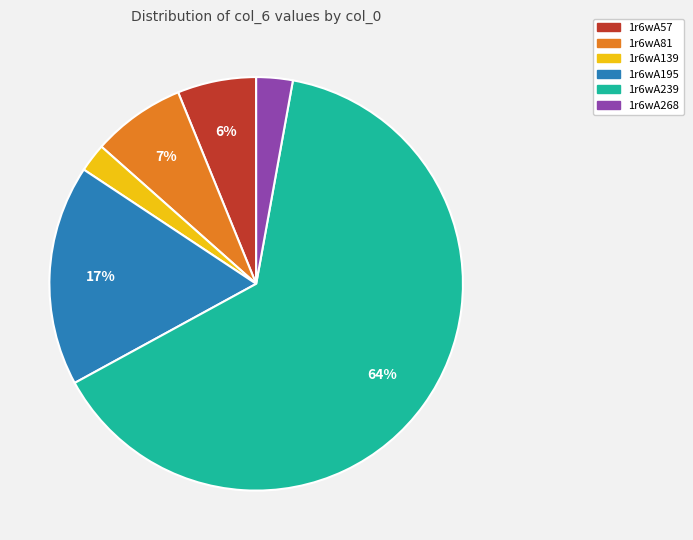

Does any single category account for the majority?

Yes